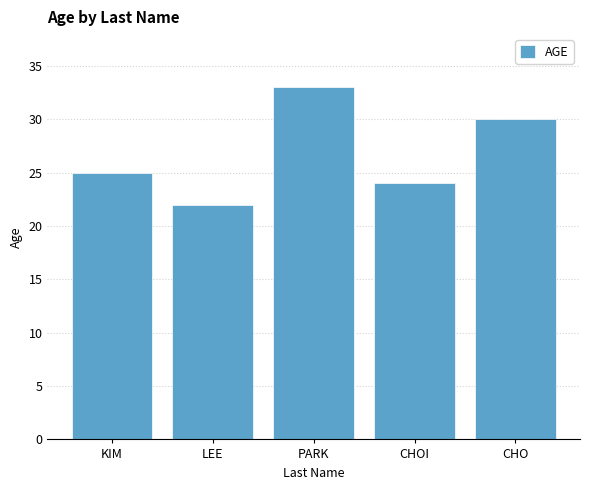

How many distinct data groups are displayed?

1